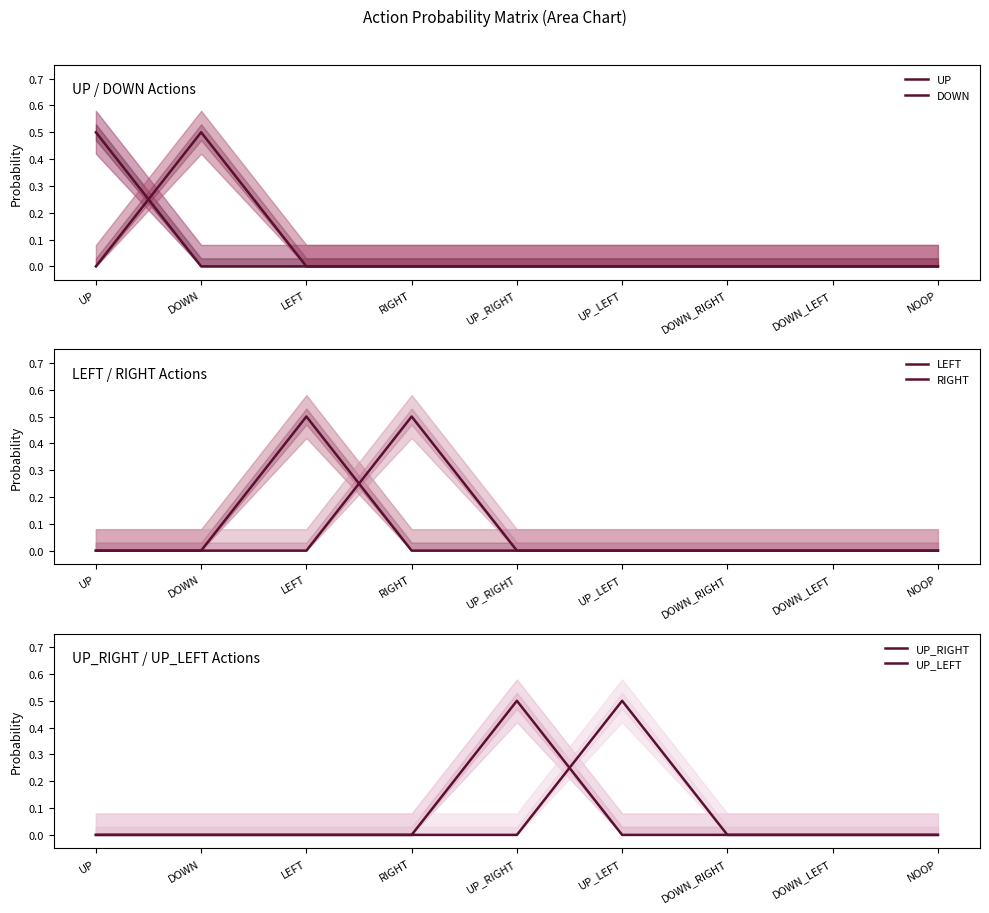

True or false: DOWN has more than 2 points higher than both neighbors.

False